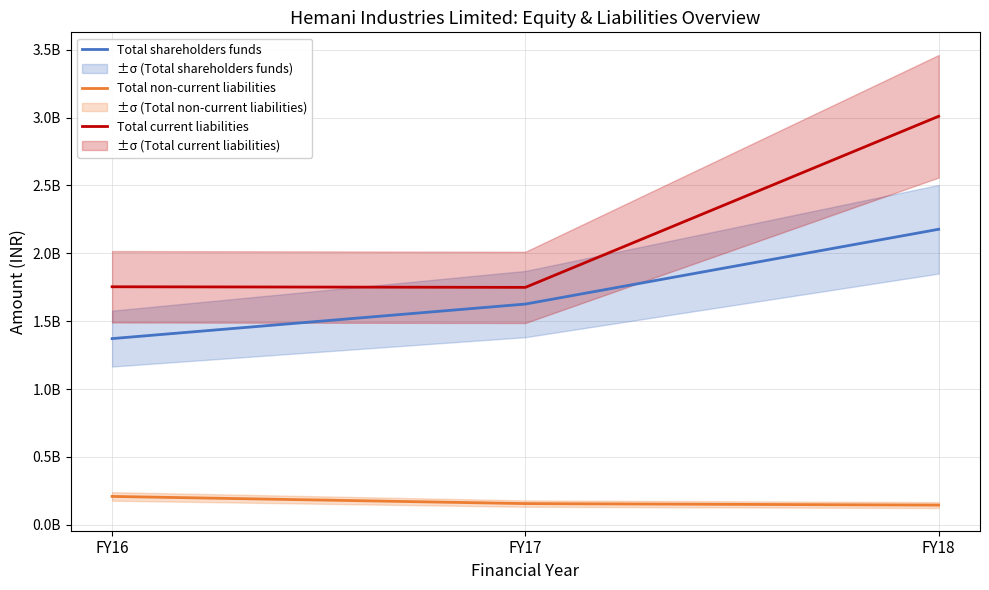

The Total current liabilities series shows 1753618840 at FY16. True or false?

True